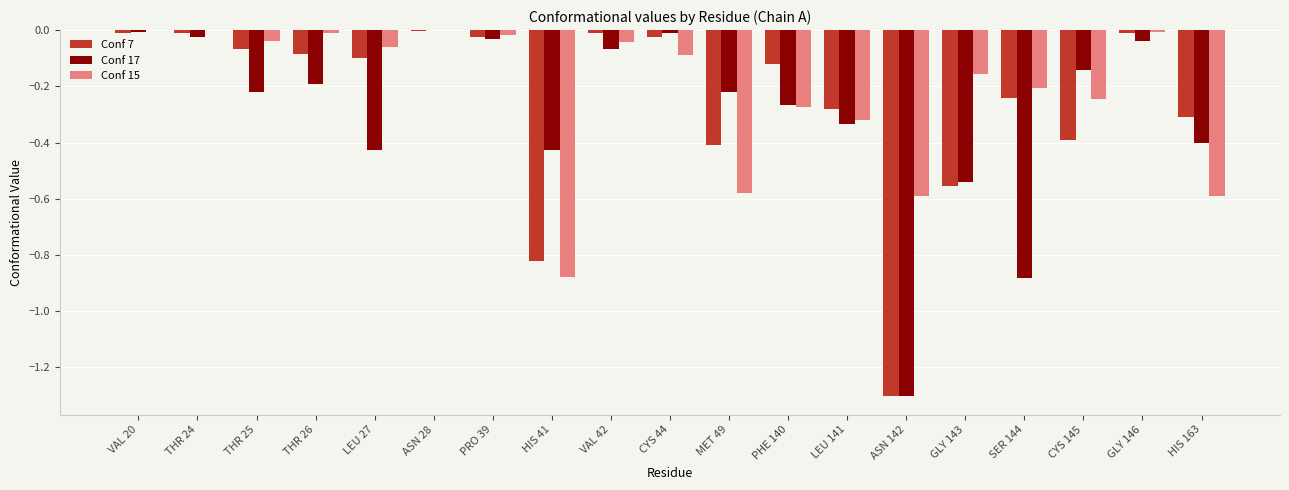

Which series has the largest total across all categories?

Conf 15